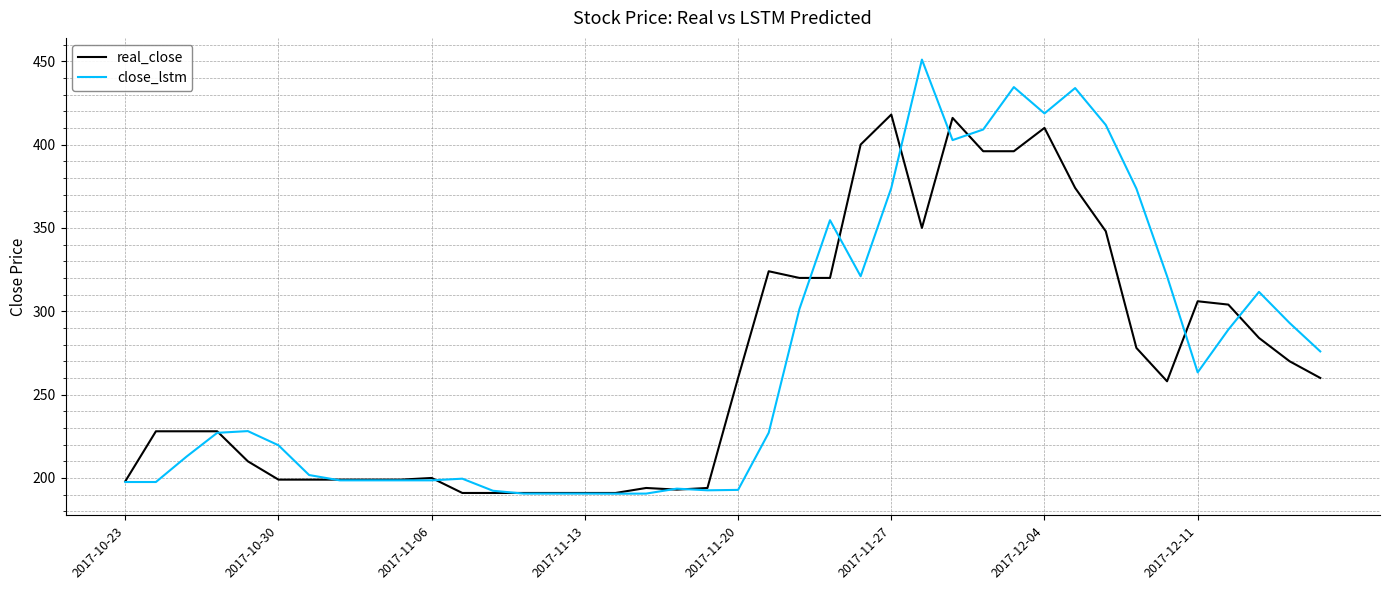

Rank the series by their maximum value, from lowest to highest.

real_close, close_lstm